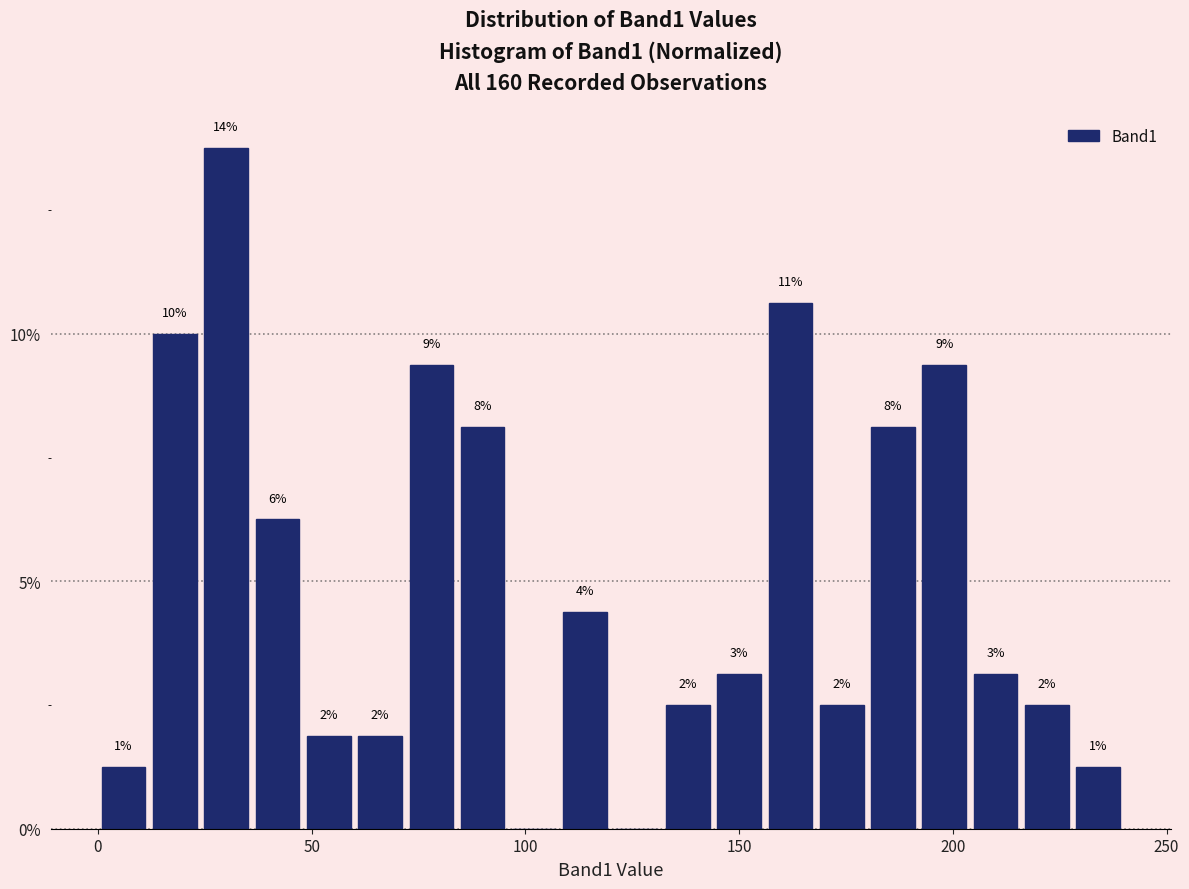

Around what value on the x-axis is the tallest bar? Give the approximate position of its centre, as read against the axis.

30